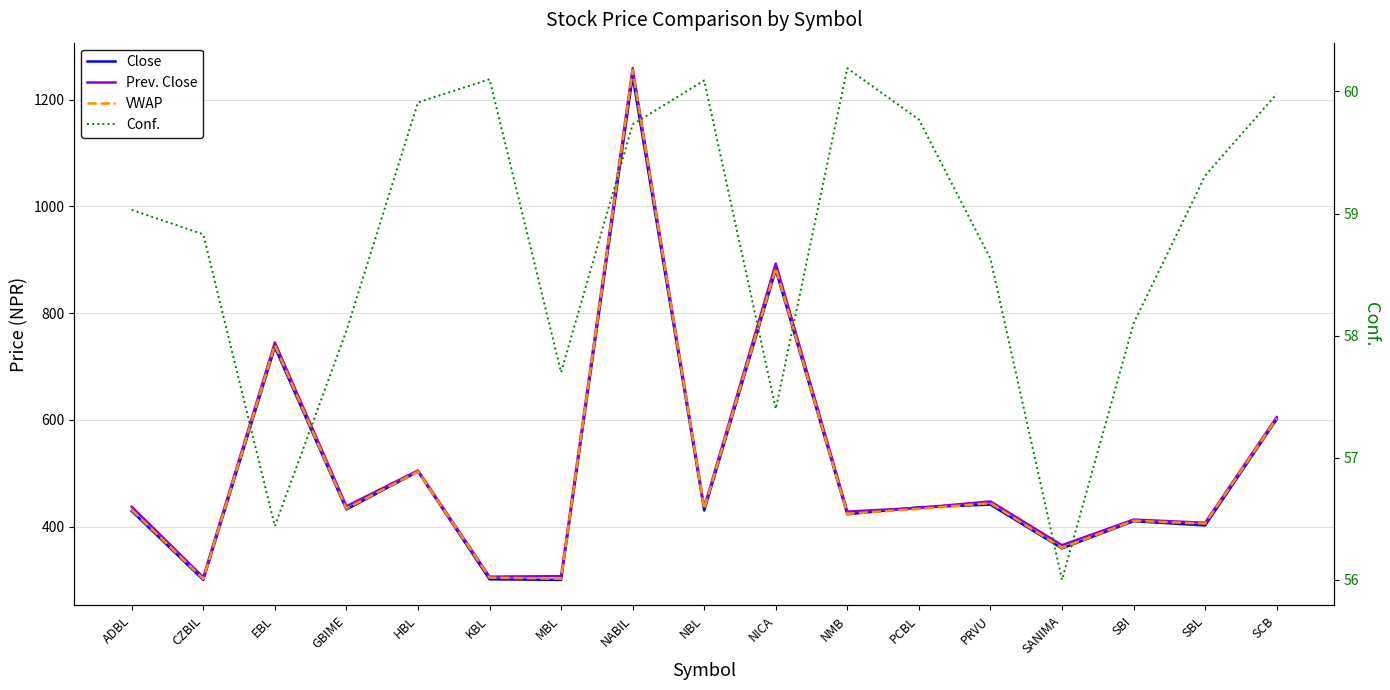

Reading right to left, transcribe all the data shown in this chart.

Close: 601.0	402.0	410.0	359.0	441.0	436.0	423.0	881.0	430.0	1244.0	300.0	301.0	503.0	432.0	736.0	300.0	429.0
Prev. Close: 605.0	407.0	413.0	365.0	447.0	435.0	428.0	893.0	436.0	1259.0	307.0	306.0	505.0	438.0	745.0	305.0	437.0
VWAP: 602.6	405.3	410.8	359.9	443.8	433.0	423.8	884.3	433.1	1255.3	302.1	304.2	503.2	433.6	740.0	301.8	431.3
Conf.: 60.0	59.3	58.1	56.0	58.6	59.8	60.2	57.4	60.1	59.7	57.7	60.1	59.9	58.0	56.4	58.8	59.0